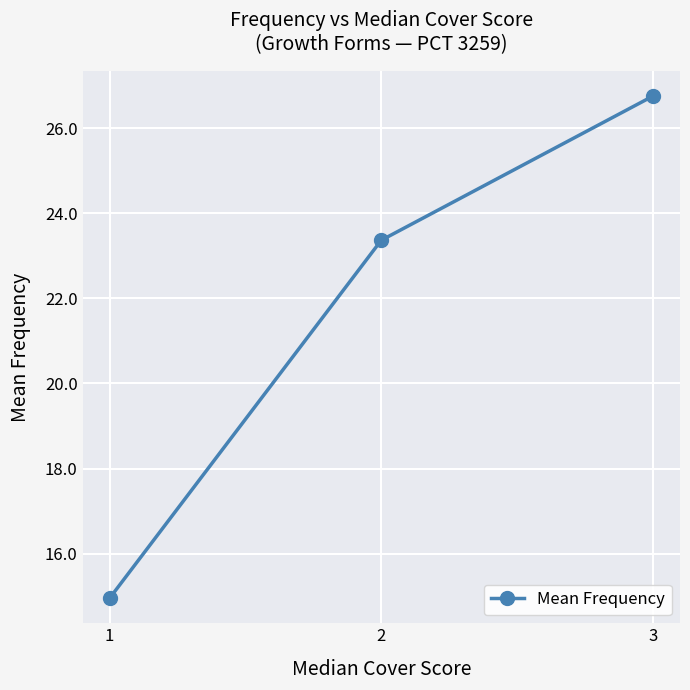

Approximately how many times larger is the value at 2 compared to 1?

1.6